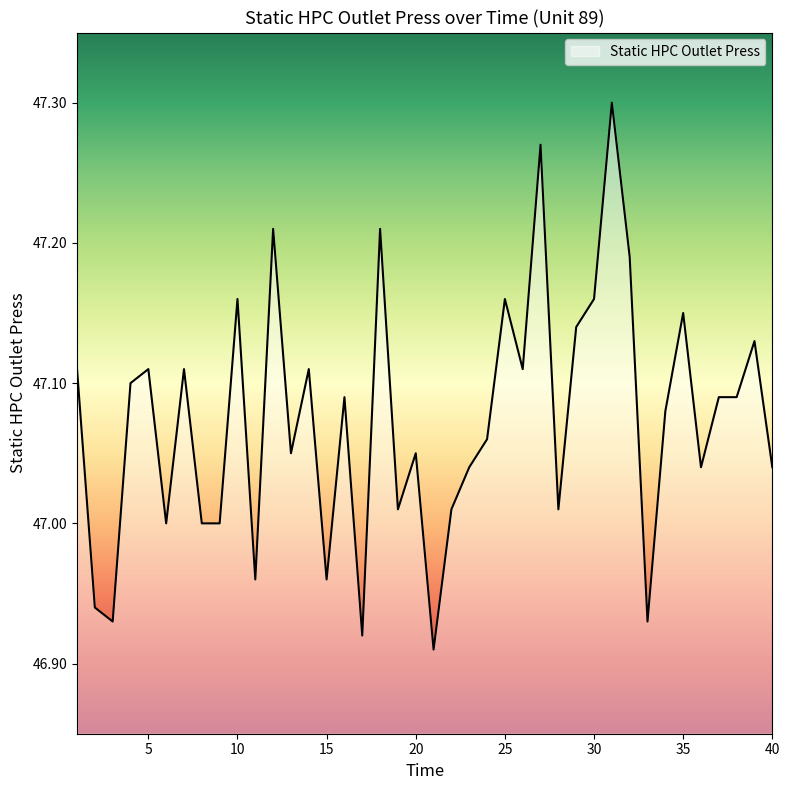

What is the difference between the maximum and minimum values?

0.4